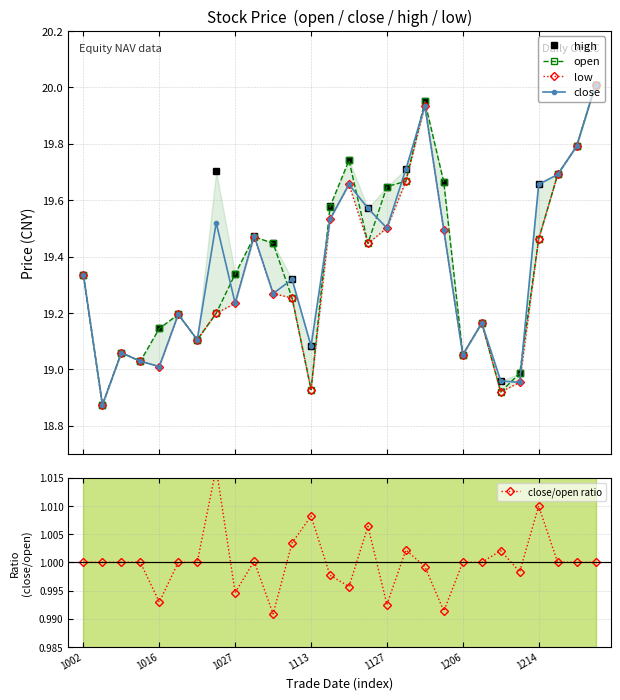

At how many categories does at least one series exceed 11?

28